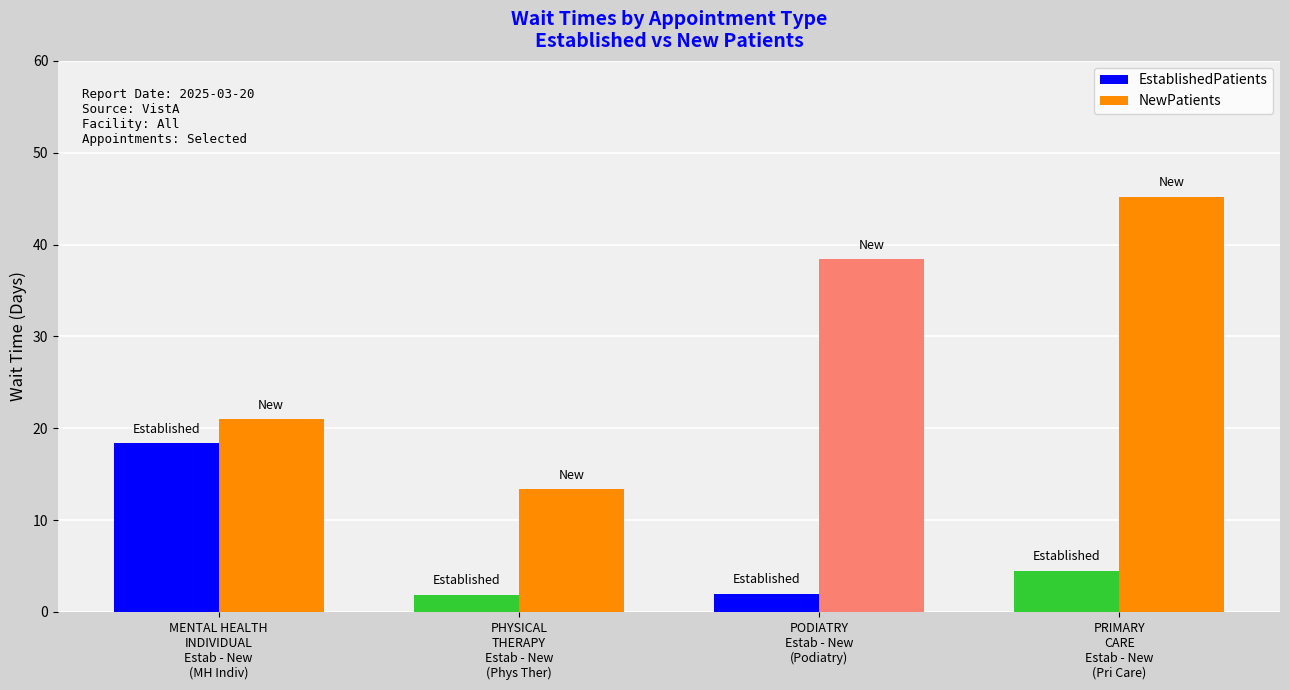

Which label corresponds to the largest value in the chart?

PRIMARY
CARE